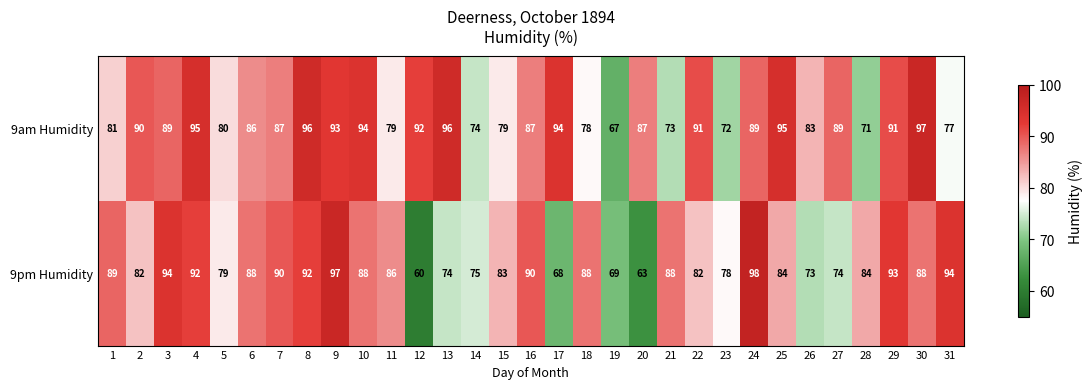

At 9, list the series in order from largest to smallest.

9pm Humidity, 9am Humidity